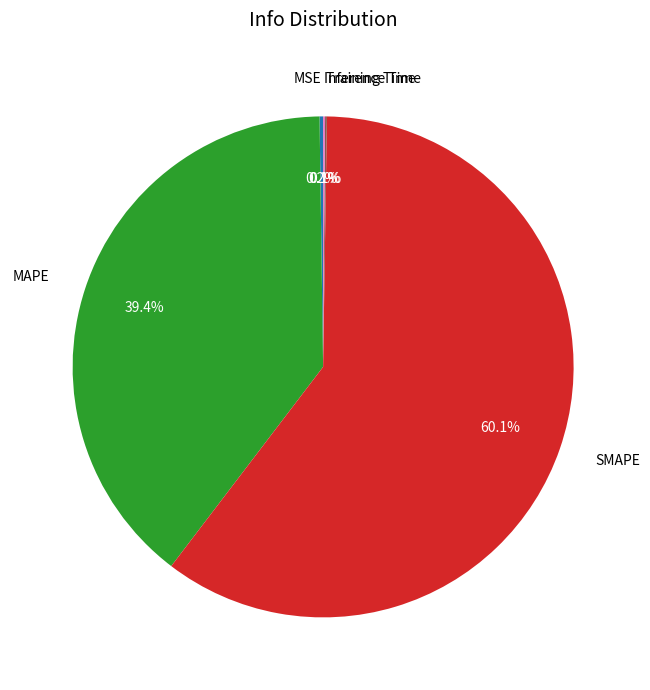

Which has a higher value, SMAPE or MAPE?

SMAPE